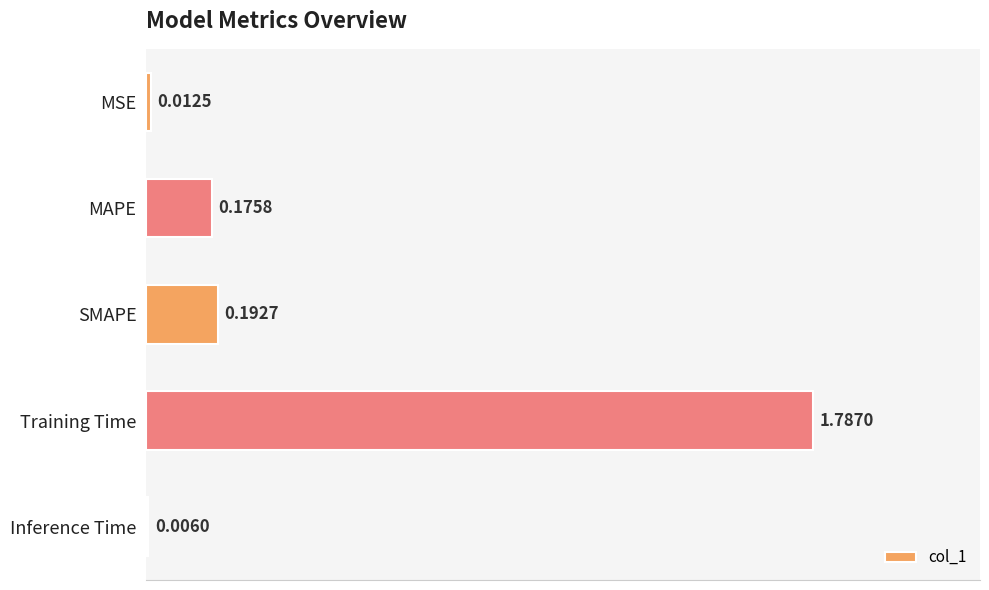

Are the bars horizontal?

Yes